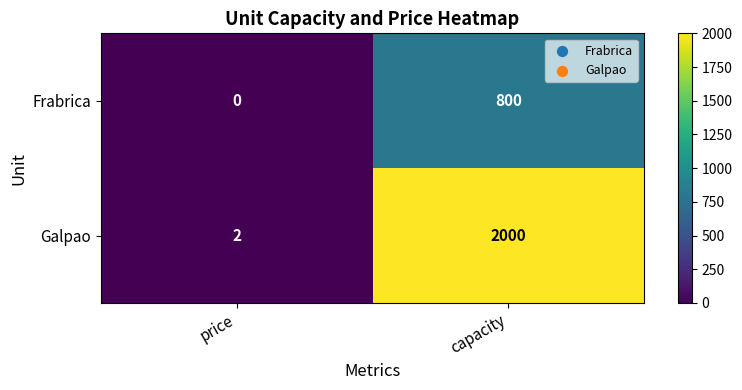

Which series has the largest total across all categories?

Galpao